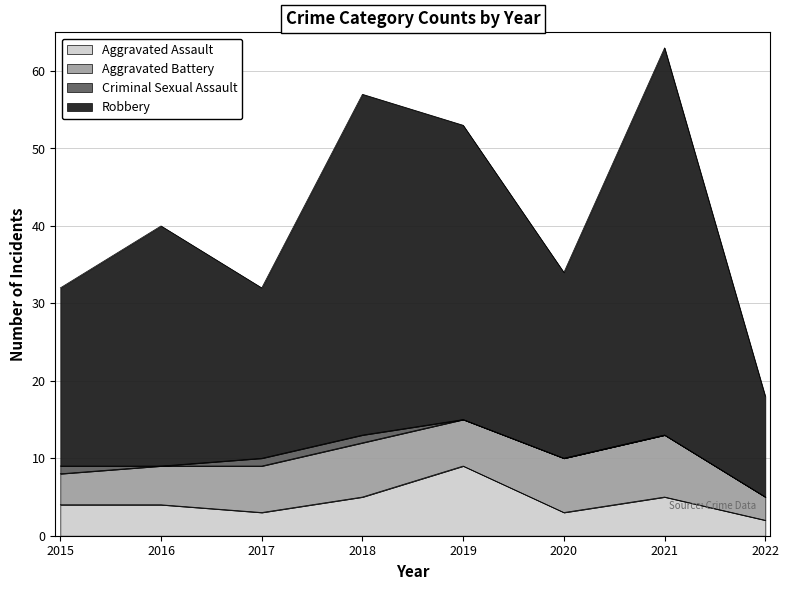

List the labels in order of Aggravated Assault value, largest first.

2019, 2018, 2021, 2015, 2016, 2017, 2020, 2022